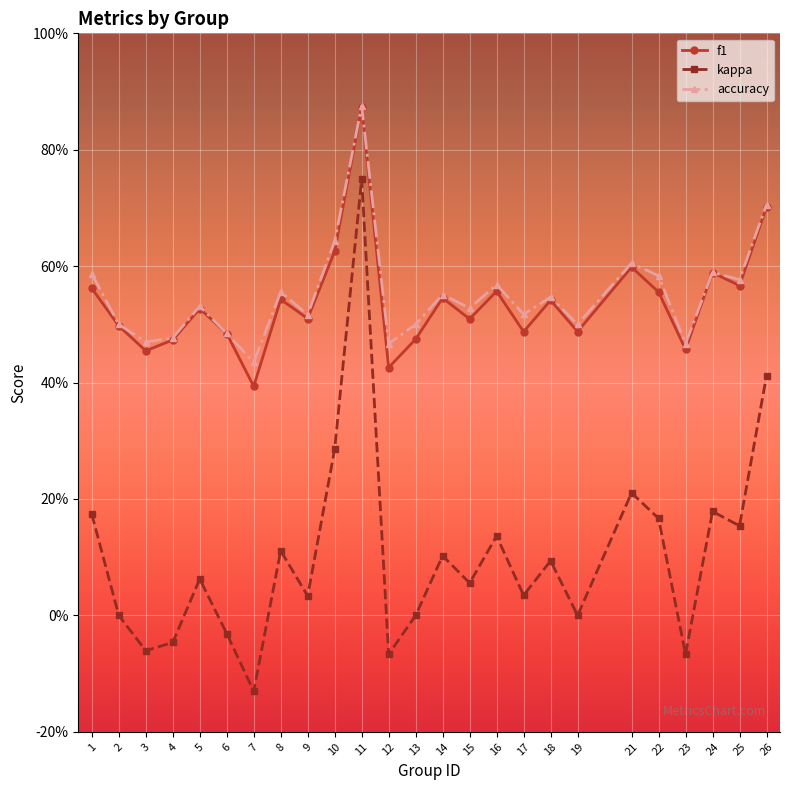

What are all the series names shown in the legend?

f1, kappa, accuracy